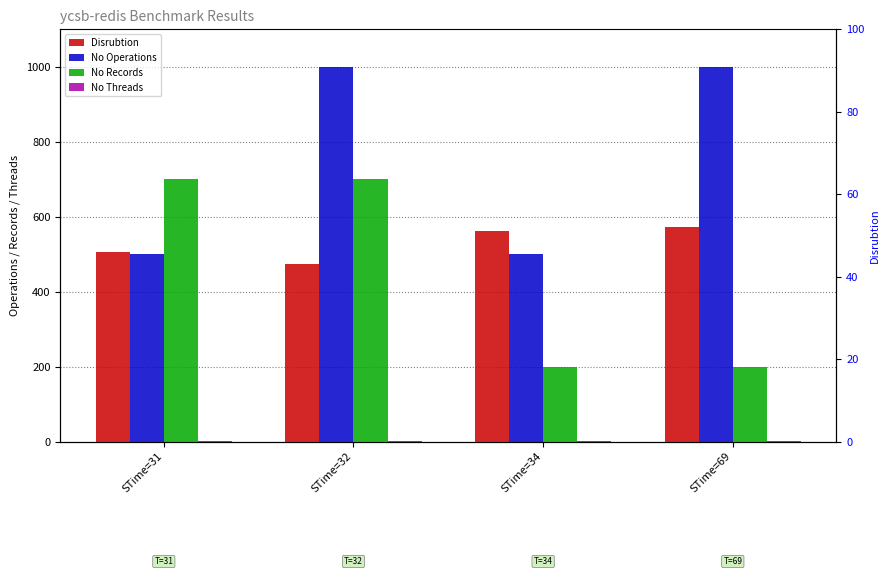

Which series has the largest total across all categories?

No Operations